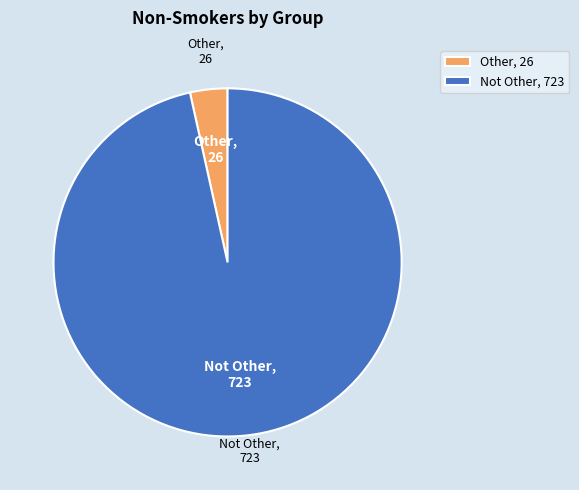

True or false: Other accounts for 3% of the total.

True